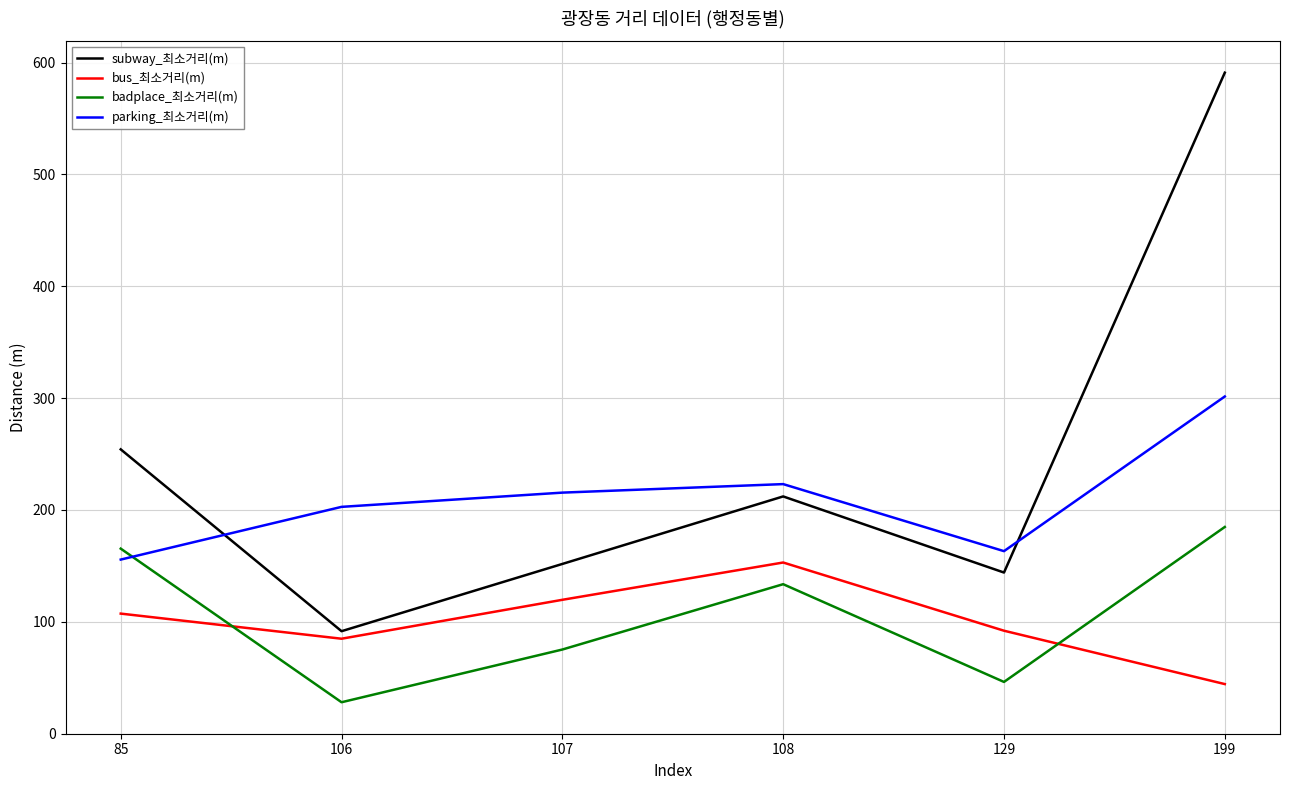

How many lines are shown in the chart?

4